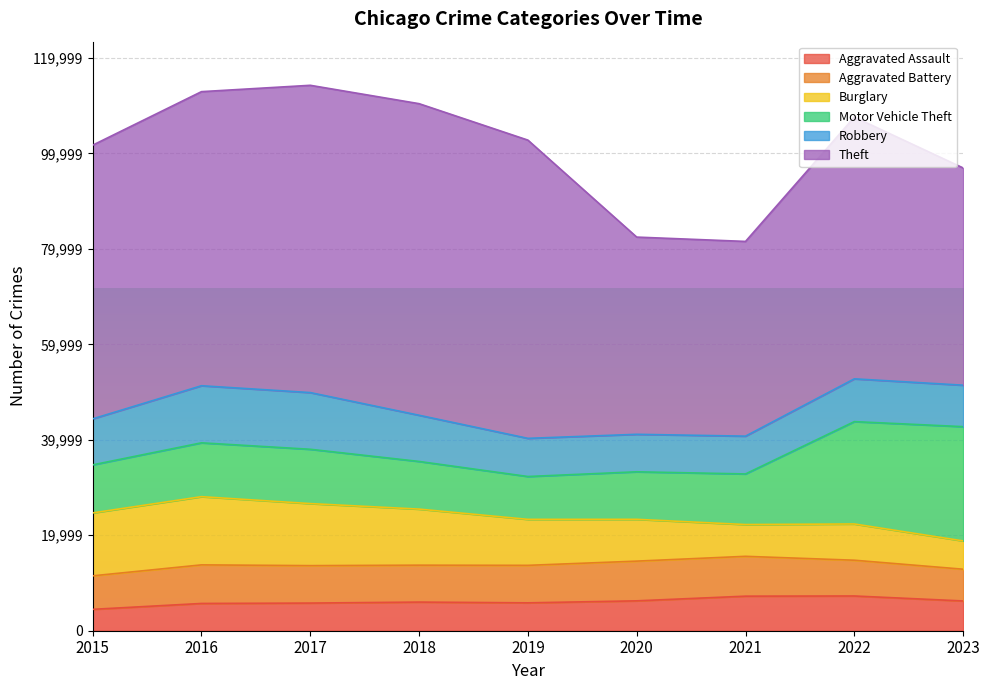

Rank the categories by Burglary value from lowest to highest.

2023, 2021, 2022, 2020, 2019, 2018, 2017, 2015, 2016